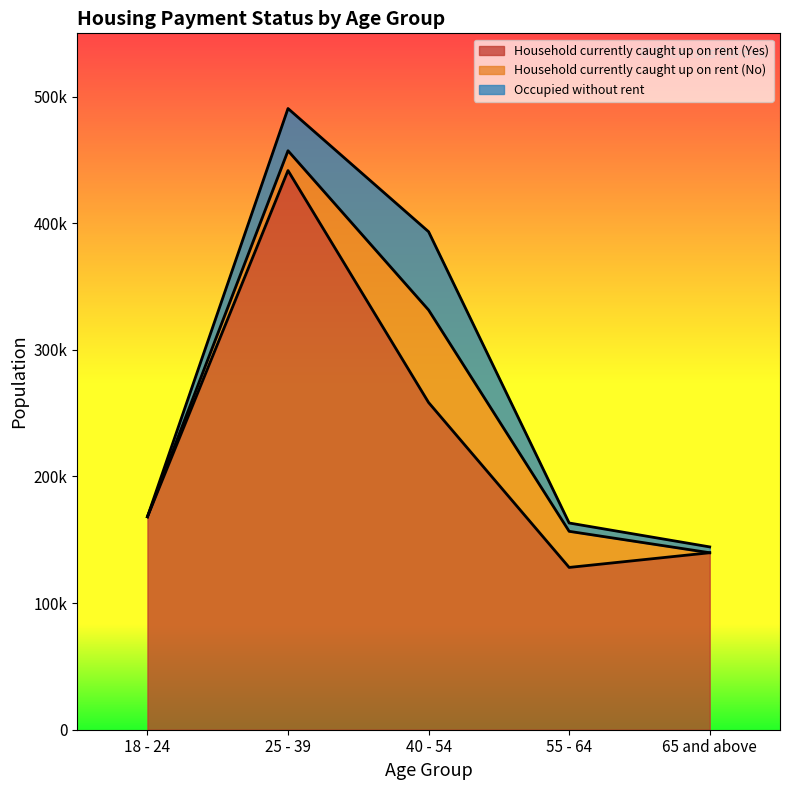

What is the label of the 2nd point from the left?

25 - 39